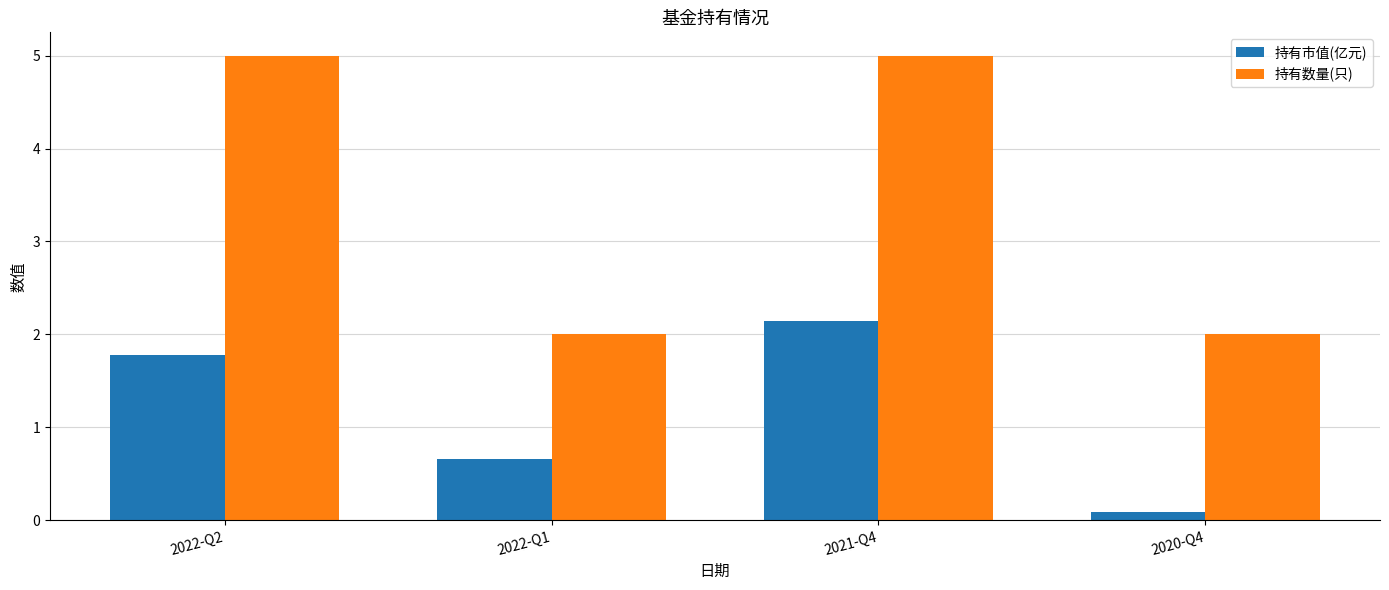

Reading left to right, transcribe all the data shown in this chart.

持有市值(亿元): 2022-Q2=1.8	2022-Q1=0.7	2021-Q4=2.1	2020-Q4=0.1
持有数量(只): 2022-Q2=5.0	2022-Q1=2.0	2021-Q4=5.0	2020-Q4=2.0